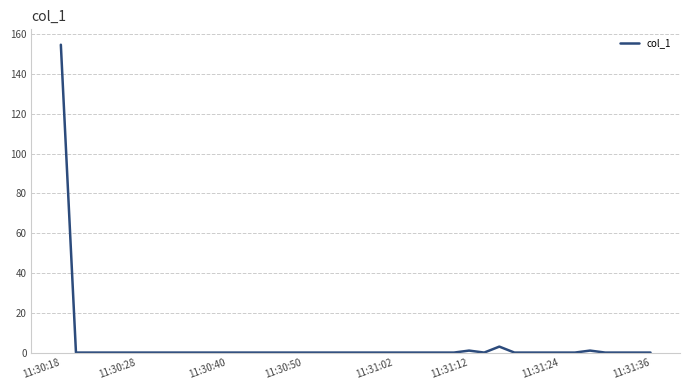

What is the greatest value displayed?

154.8